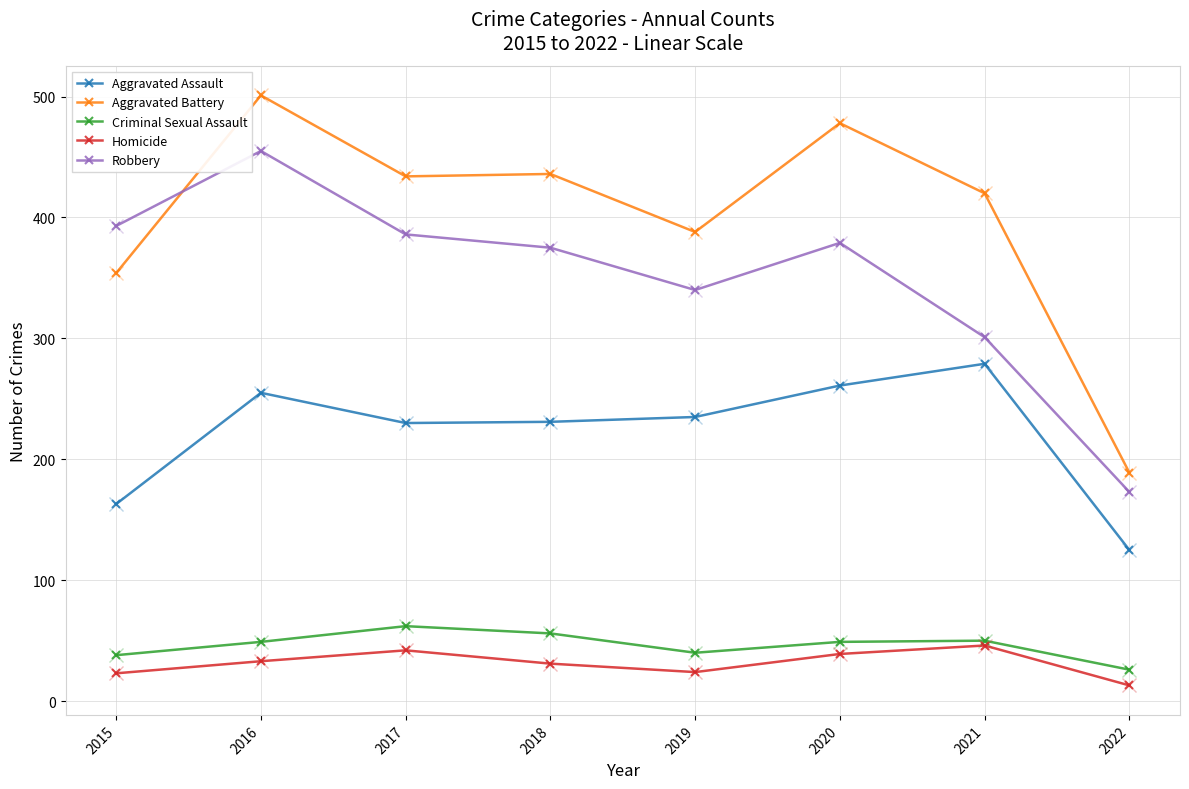

What is the sum of all Robbery values?

2802